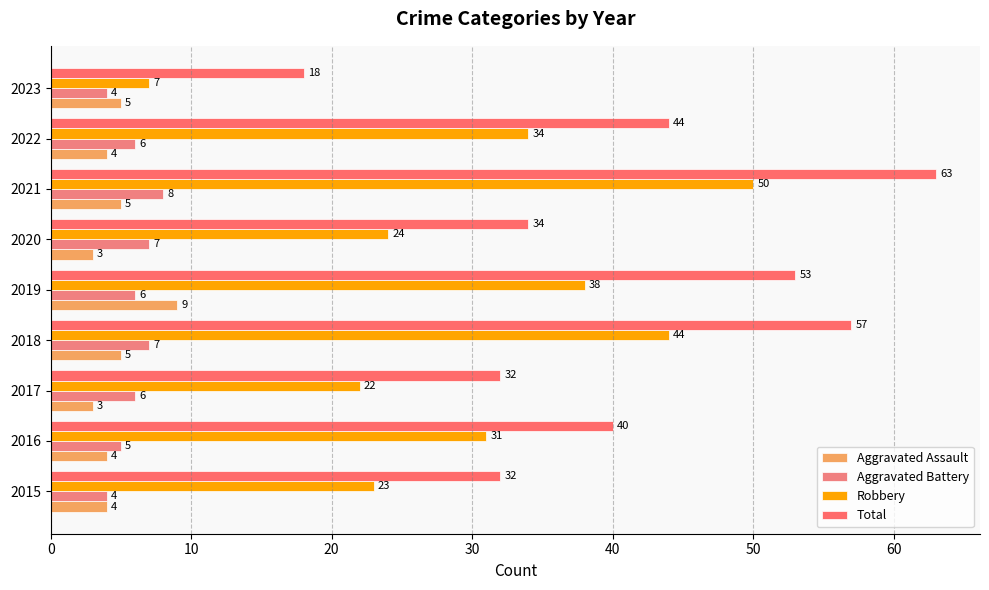

How many values in the Total series are below 40?

4